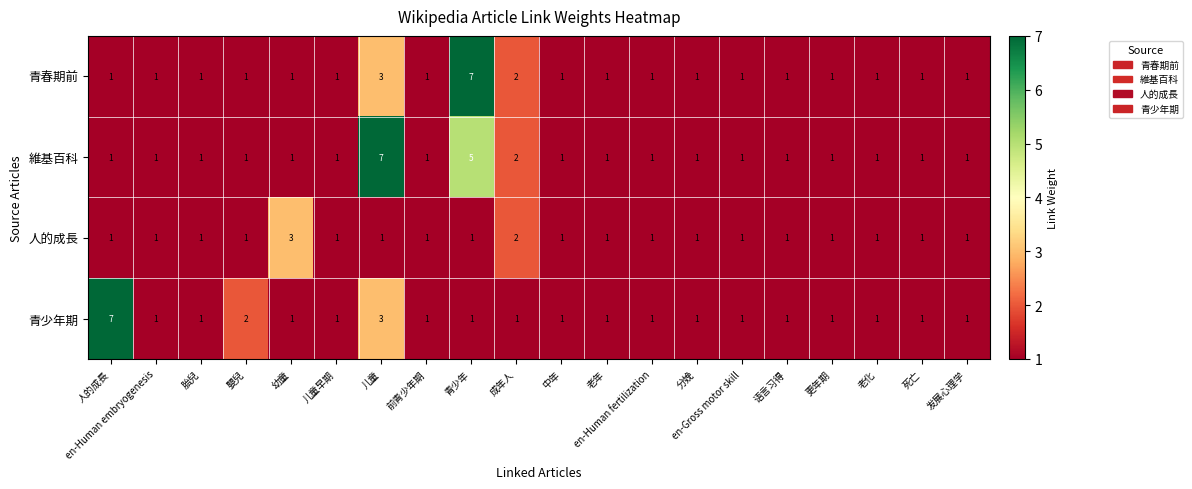

What is the total value across all series at 更年期?

4